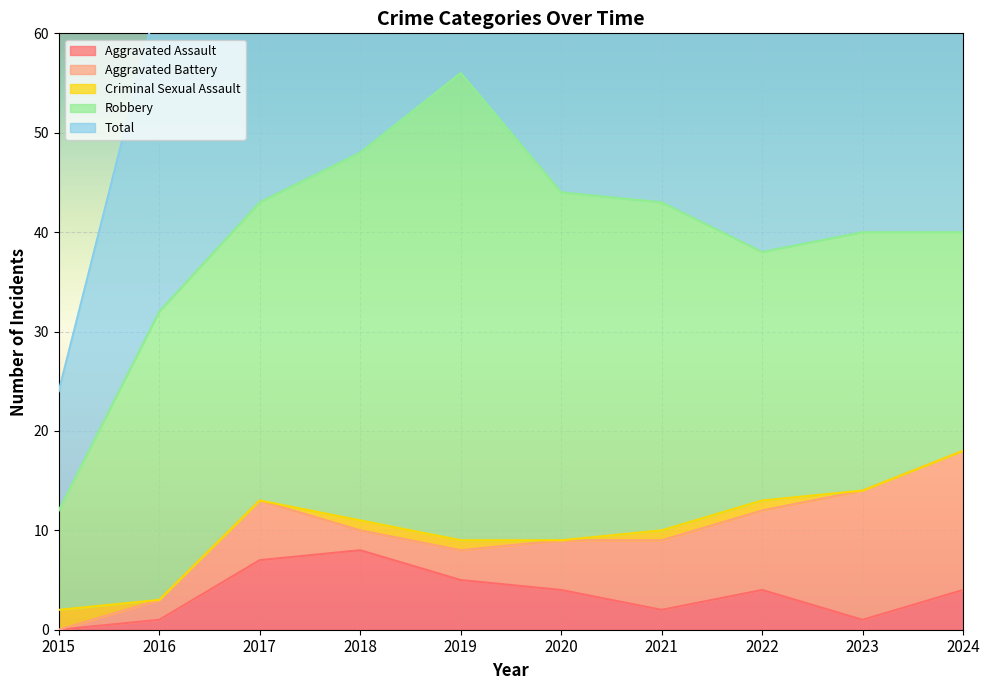

Where is the first local maximum for Total?

2019